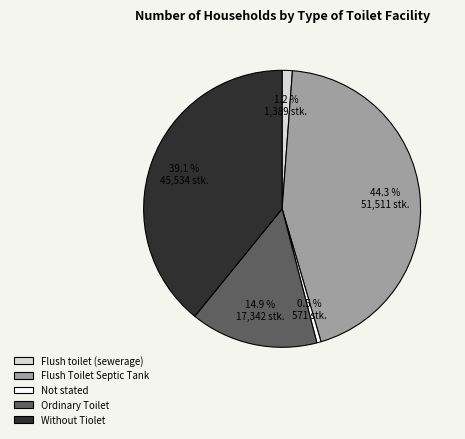

To the nearest percent, what is the difference between the largest and smallest slice percentages?

44%